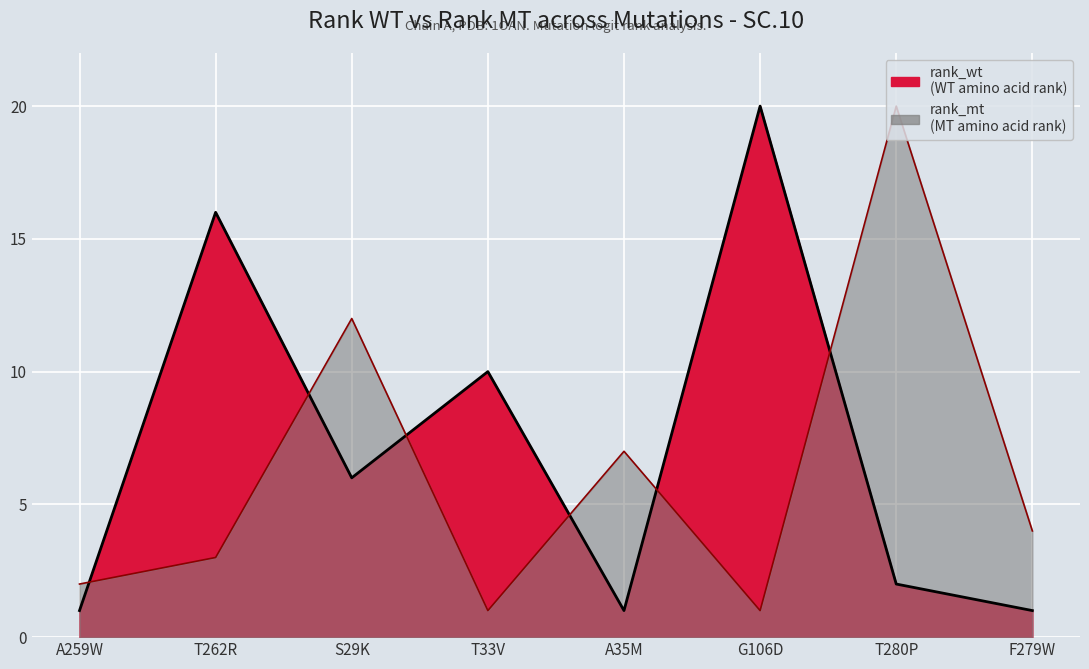

Reading left to right, extract all data points from this chart.

rank_mt: A259W=2	T262R=3	S29K=12	T33V=1	A35M=7	G106D=1	T280P=20	F279W=4
rank_wt: A259W=1	T262R=16	S29K=6	T33V=10	A35M=1	G106D=20	T280P=2	F279W=1